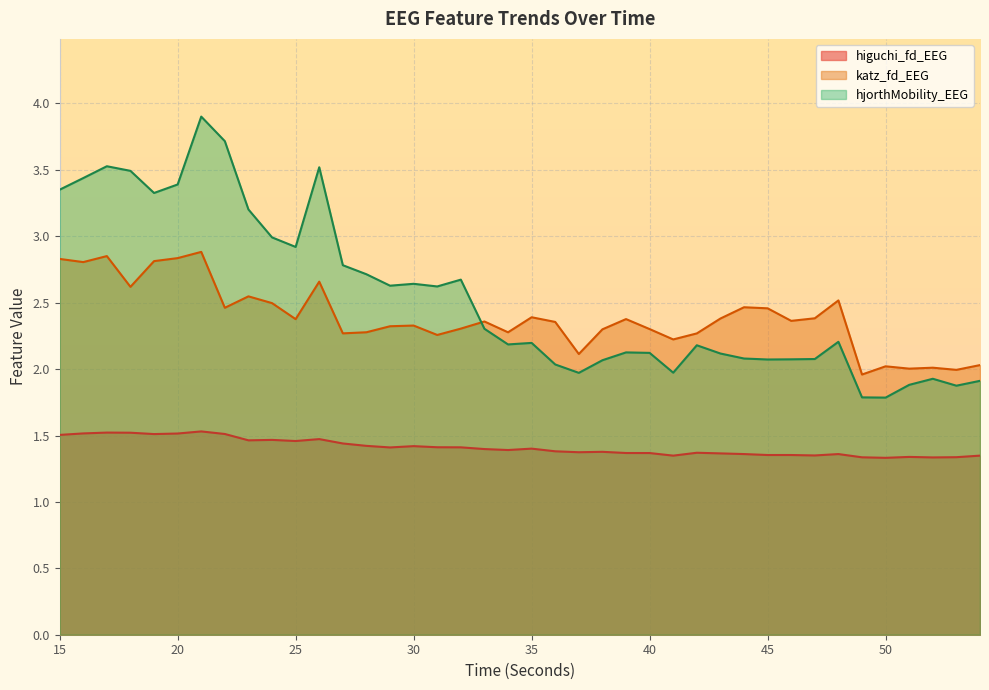

True or false: hjorthMobility_EEG has more than 0 points higher than both neighbors.

True